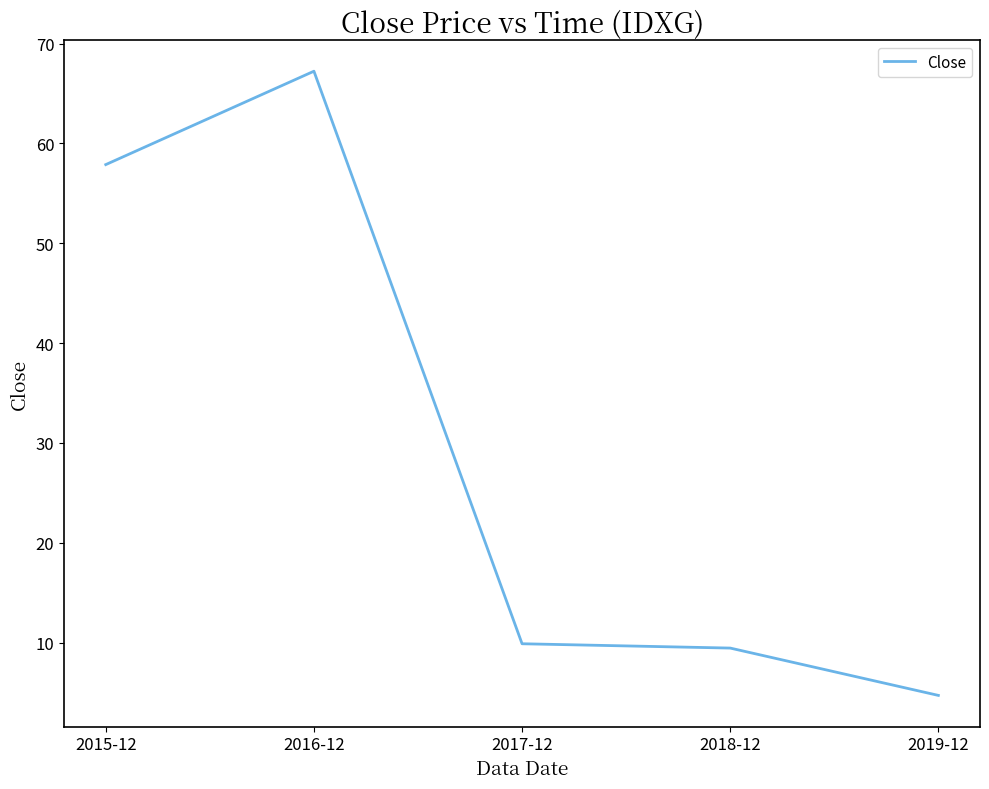

Is it true that the value at 2016-12 is 67.2?

True